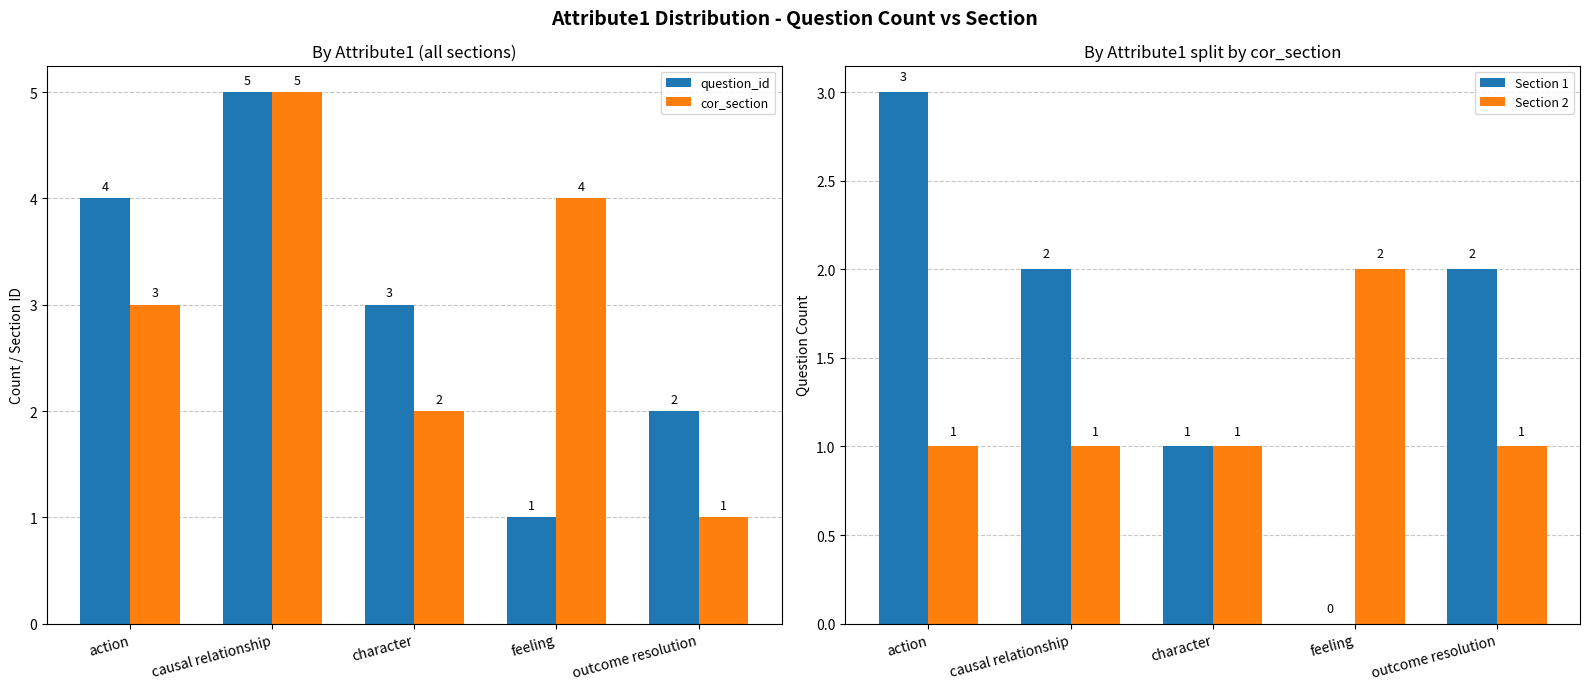

Reading left to right, what are all the values shown in this chart?

question_id: 4	5	3	1	2
cor_section: 3	5	2	4	1
Section 1: 3	2	1	0	2
Section 2: 1	1	1	2	1